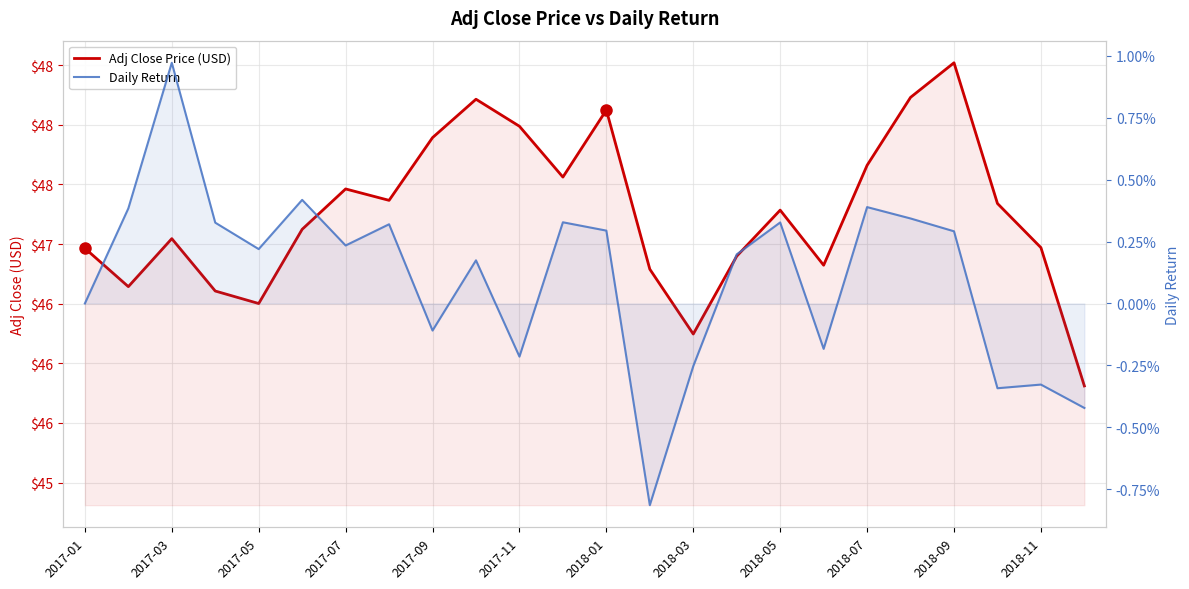

Does the chart display data point markers on the line(s)?

No